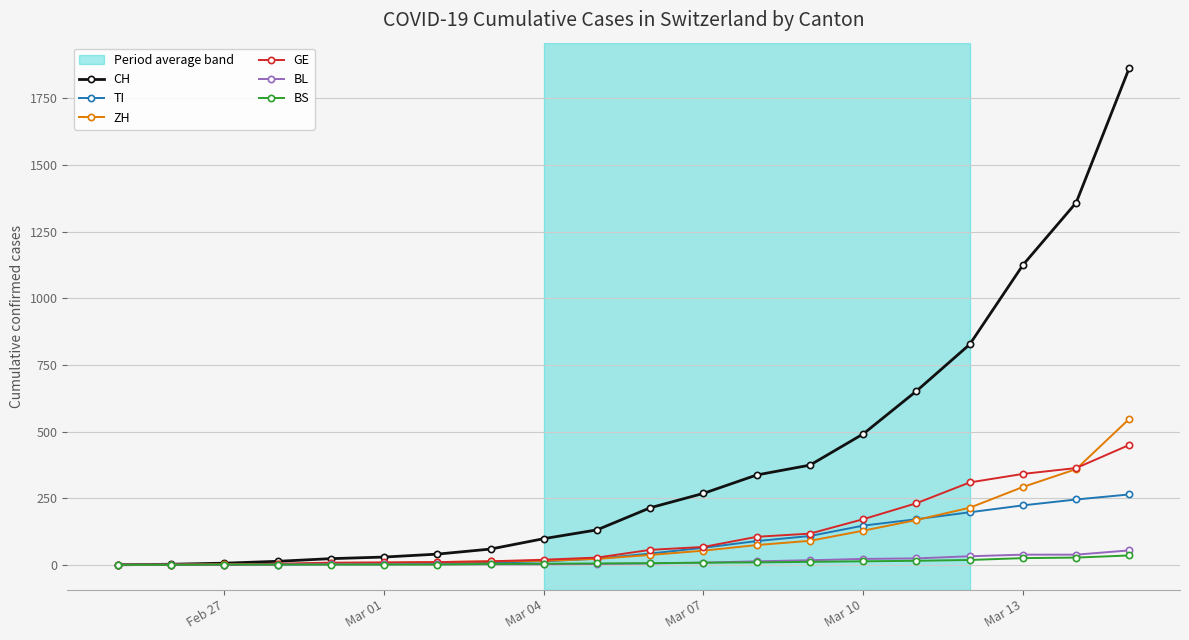

At how many categories does at least one series exceed 903?

3